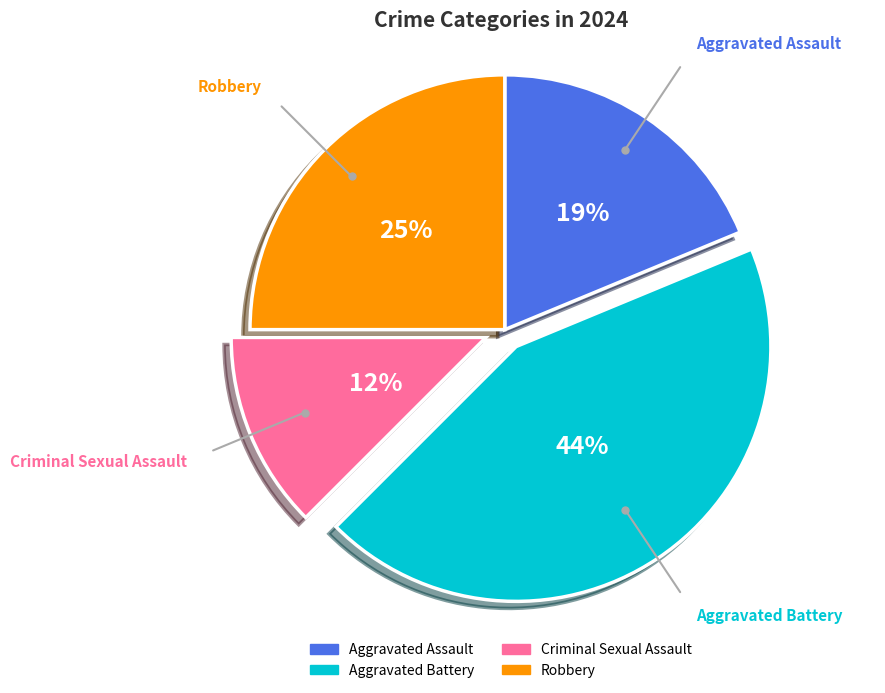

Is the sum of Robbery and Aggravated Battery greater than half?

Yes